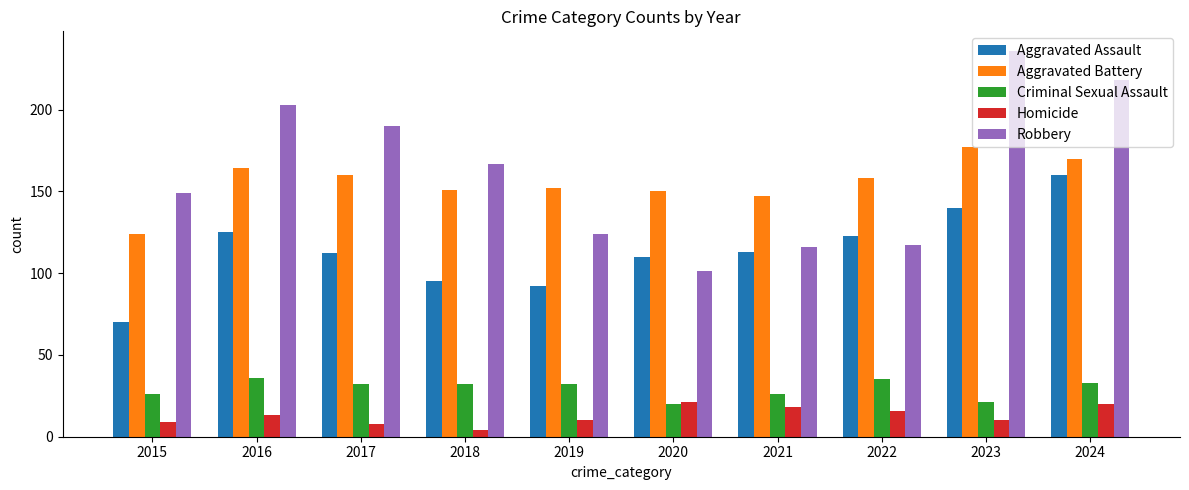

What are all the series names shown in the legend?

Aggravated Assault, Aggravated Battery, Criminal Sexual Assault, Homicide, Robbery